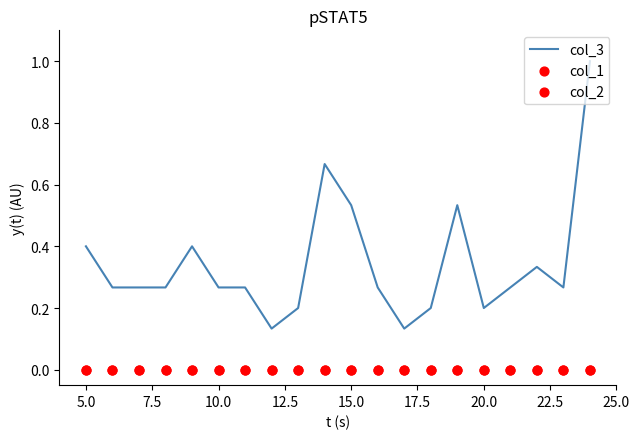

What is the highest value of the col_3 series?

1.0